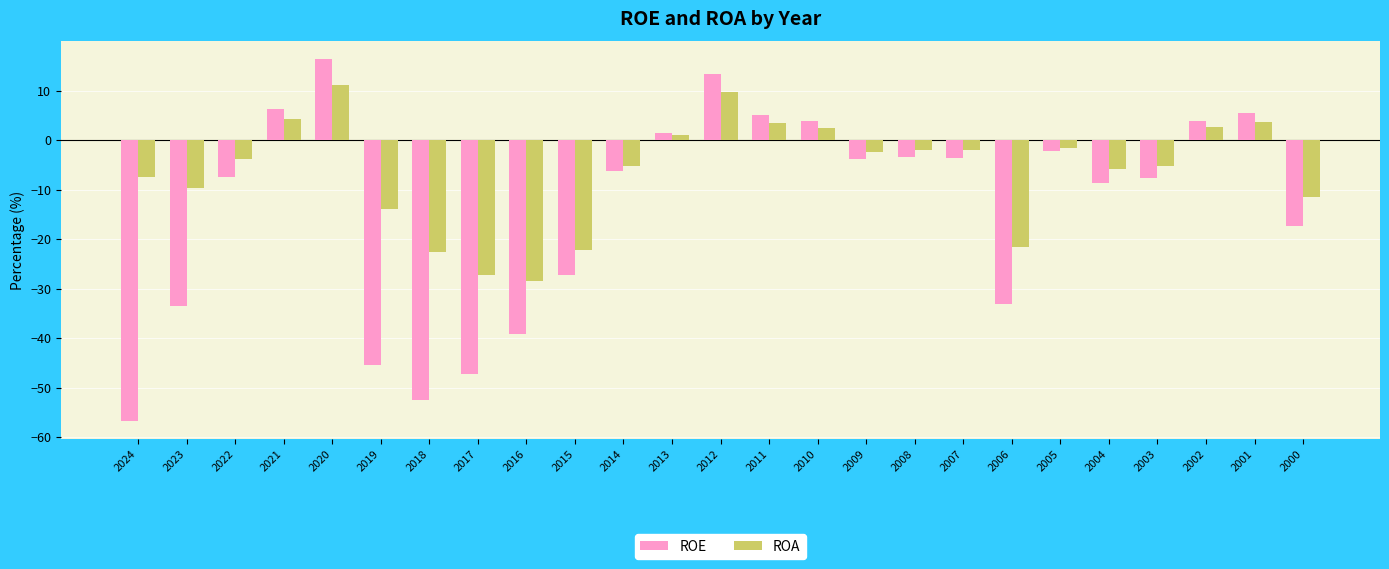

Rank the series at 2003 from highest to lowest value.

ROA, ROE